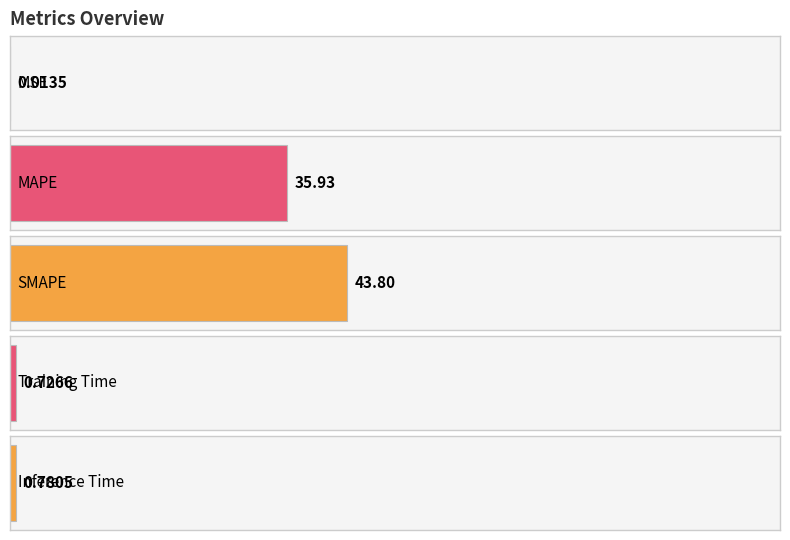

What is the difference between the values at MAPE and Training Time?

35.2